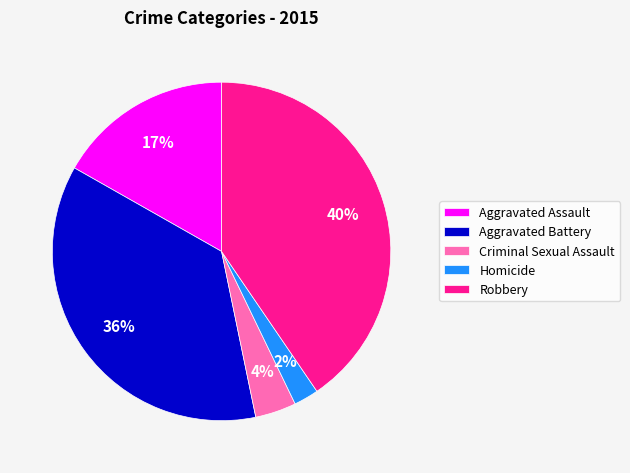

The Robbery slice represents 35% of the pie. True or false?

False